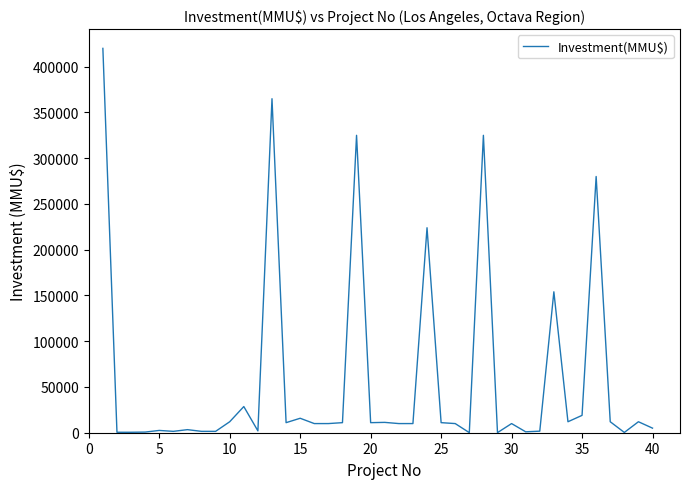

What is the greatest value displayed?

420000